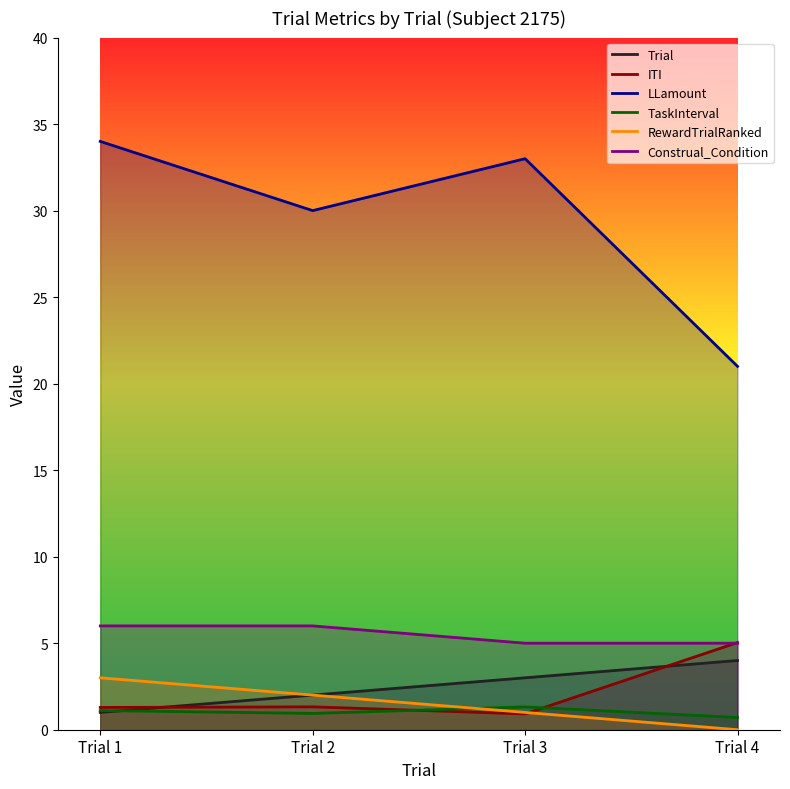

Reading right to left, transcribe all the data shown in this chart.

Trial: Trial 4=4.0	Trial 3=3.0	Trial 2=2.0	Trial 1=1.0
ITI: Trial 4=5.0	Trial 3=0.9	Trial 2=1.3	Trial 1=1.3
LLamount: Trial 4=21.0	Trial 3=33.0	Trial 2=30.0	Trial 1=34.0
TaskInterval: Trial 4=0.7	Trial 3=1.3	Trial 2=0.9	Trial 1=1.1
RewardTrialRanked: Trial 4=0.0	Trial 3=1.0	Trial 2=2.0	Trial 1=3.0
Construal_Condition: Trial 4=5.0	Trial 3=5.0	Trial 2=6.0	Trial 1=6.0